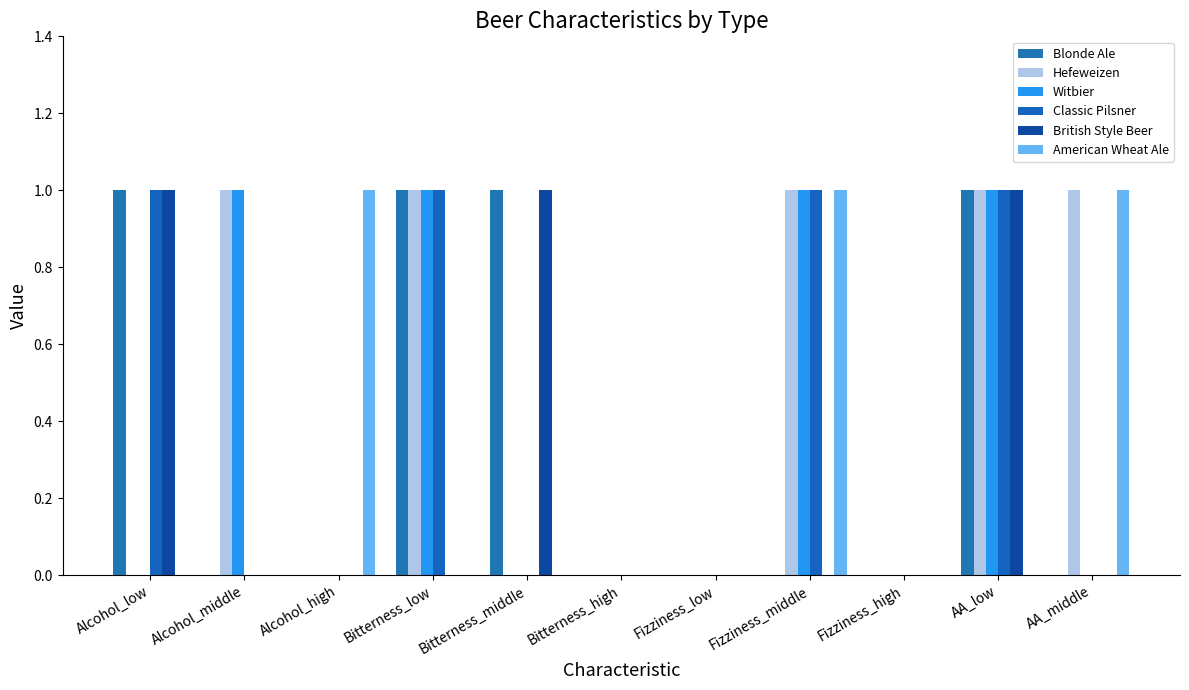

Reading left to right, list all the values displayed in this chart.

Blonde Ale: 1	0	0	1	1	0	0	0	0	1	0
Hefeweizen: 0	1	0	1	0	0	0	1	0	1	1
Witbier: 0	1	0	1	0	0	0	1	0	1	0
Classic Pilsner: 1	0	0	1	0	0	0	1	0	1	0
British Style Beer: 1	0	0	0	1	0	0	0	0	1	0
American Wheat Ale: 0	0	1	0	0	0	0	1	0	0	1